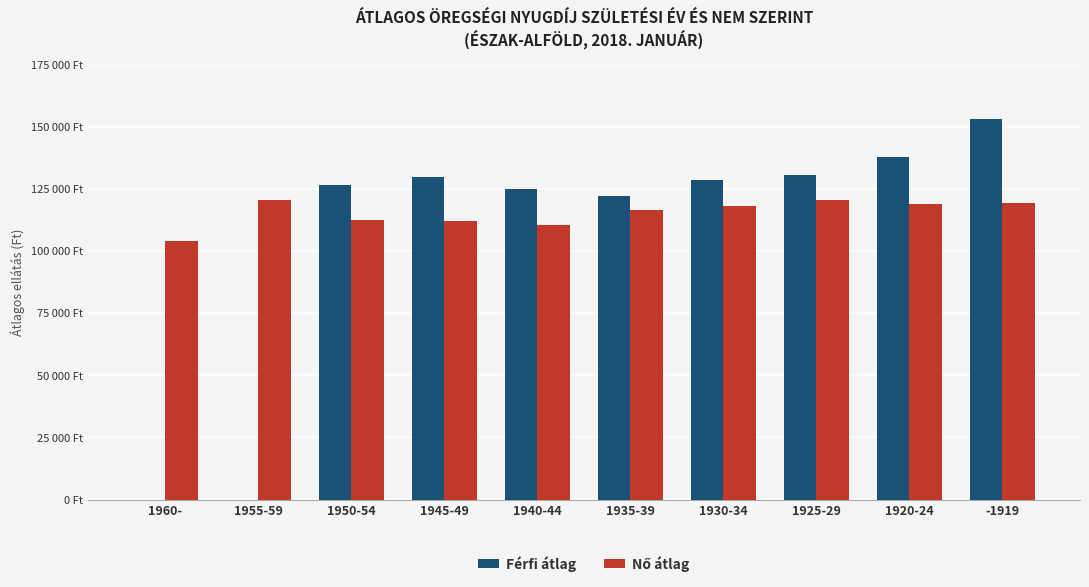

What is the difference between the maximum and minimum values in the Nő átlag series?

16492